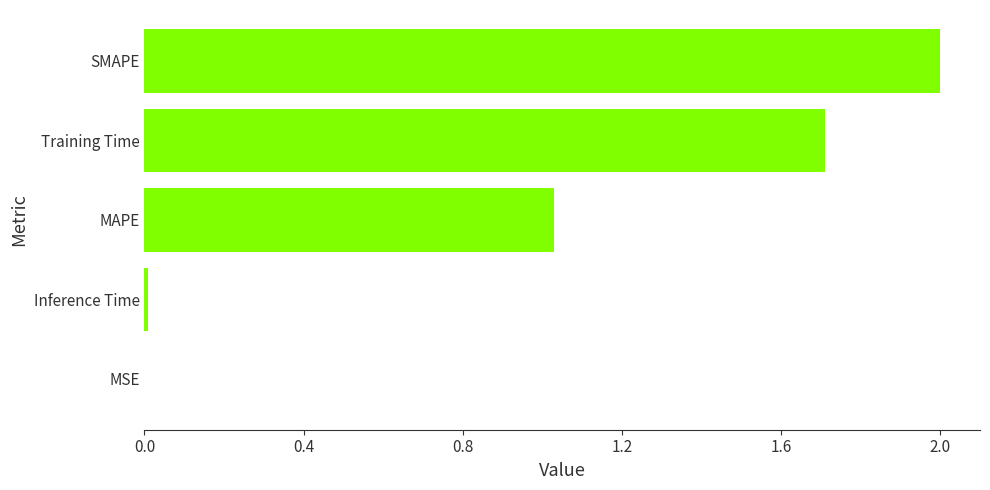

Where is the data nearest to the value 1?

MAPE